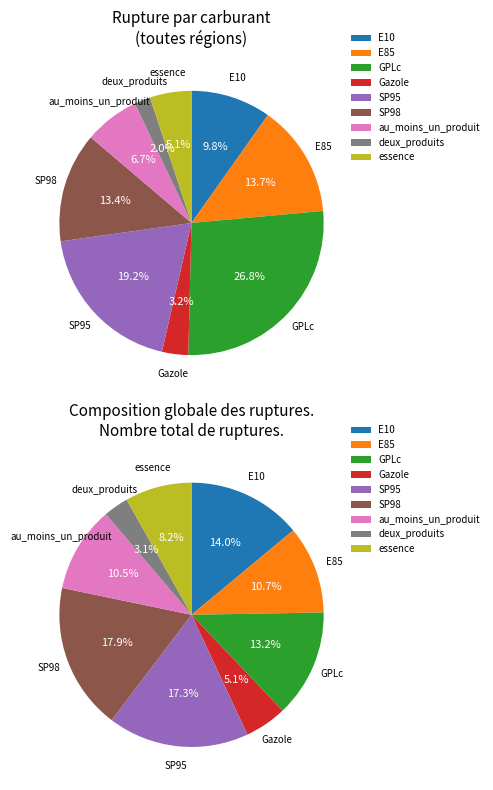

What portion of the pie excludes SP95?

81.0%